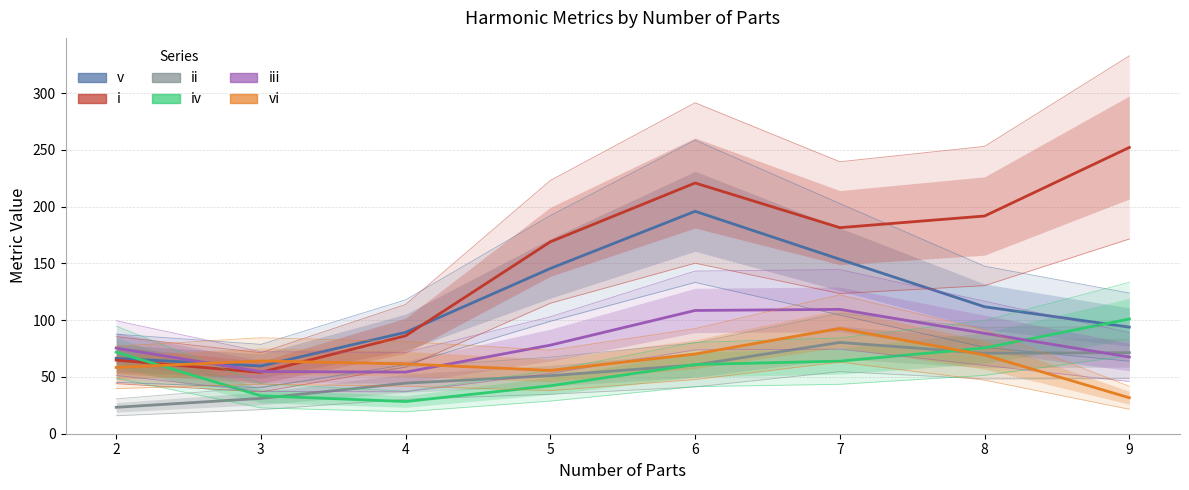

True or false: iii and v cross at least once.

True